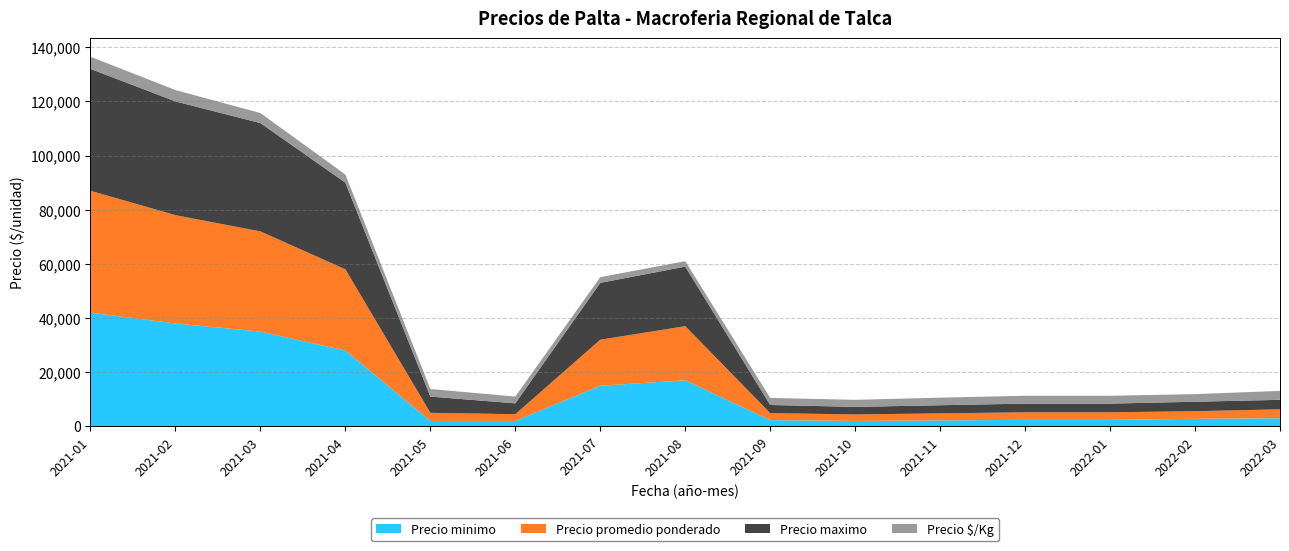

Reading left to right, list all the values displayed in this chart.

Precio minimo: 2021-01=42000	2021-02=38000	2021-03=35000	2021-04=28000	2021-05=2000	2021-06=2000	2021-07=15000	2021-08=17000	2021-09=2300	2021-10=2000	2021-11=2200	2021-12=2400	2022-01=2400	2022-02=2800	2022-03=3000
Precio promedio ponderado: 2021-01=45000	2021-02=40000	2021-03=37000	2021-04=30000	2021-05=3000	2021-06=2500	2021-07=17000	2021-08=20000	2021-09=2600	2021-10=2400	2021-11=2600	2021-12=2800	2022-01=2800	2022-02=2800	2022-03=3300
Precio maximo: 2021-01=45000	2021-02=42000	2021-03=40000	2021-04=32000	2021-05=6000	2021-06=4000	2021-07=21000	2021-08=22000	2021-09=3000	2021-10=2800	2021-11=3000	2021-12=3200	2022-01=3200	2022-02=3500	2022-03=3500
Precio $/Kg: 2021-01=4500	2021-02=4200	2021-03=3700	2021-04=3000	2021-05=2800	2021-06=2500	2021-07=2100	2021-08=2000	2021-09=2600	2021-10=2600	2021-11=2800	2021-12=2900	2022-01=2900	2022-02=2800	2022-03=3300